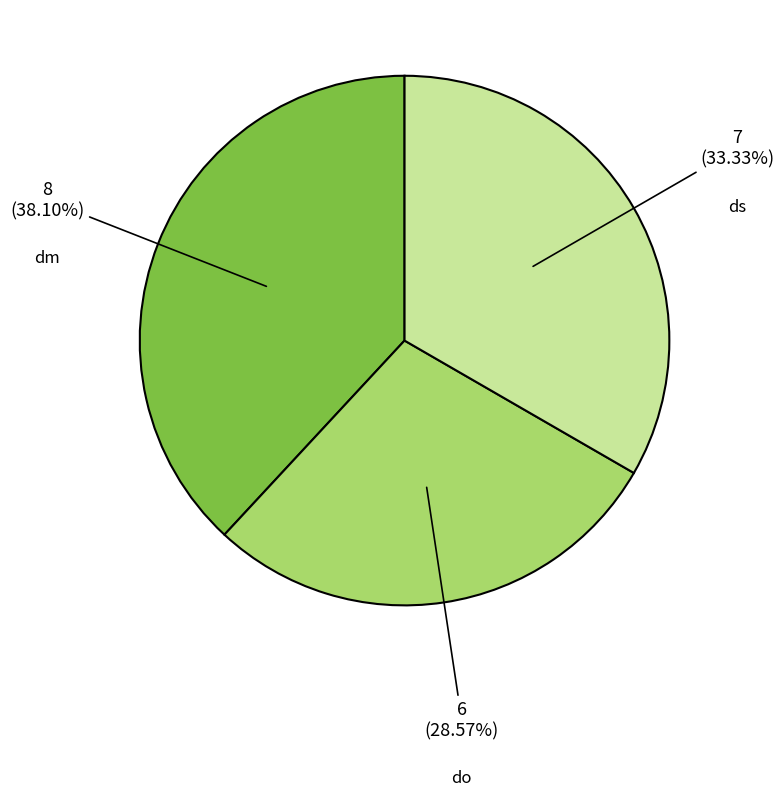

Is there a majority slice in this chart?

No